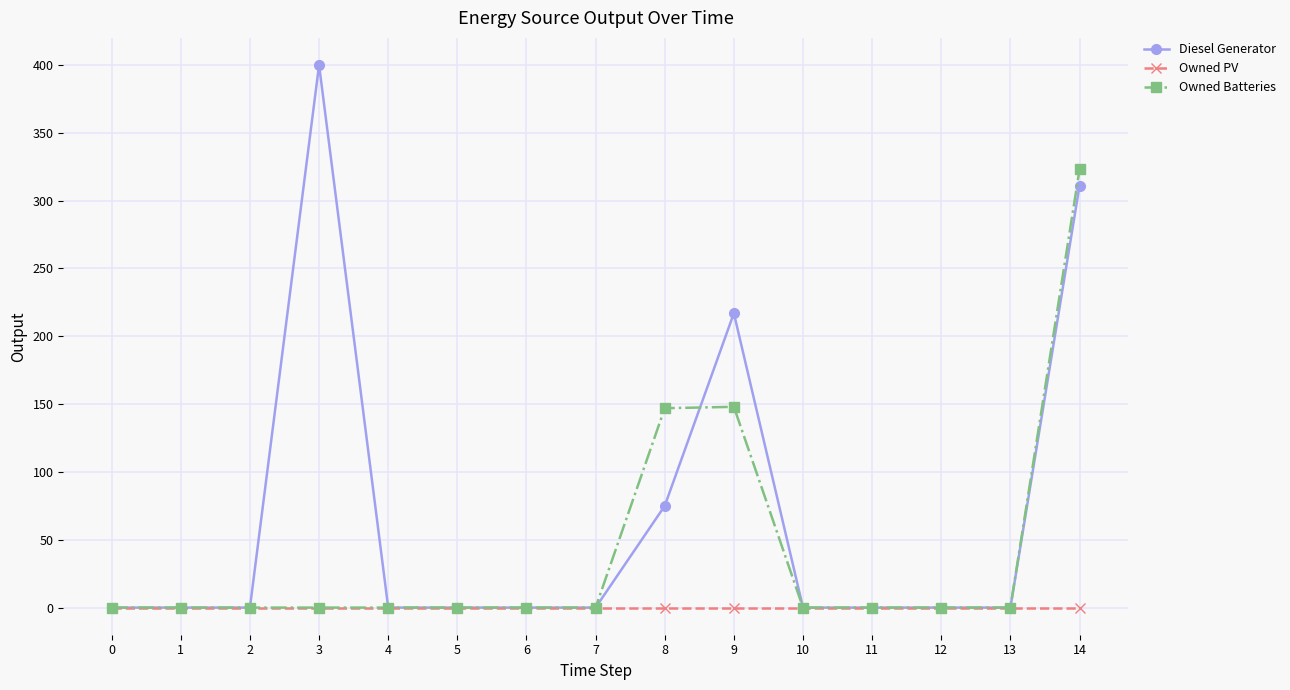

Rank the series by their maximum value, from lowest to highest.

Owned PV, Owned Batteries, Diesel Generator